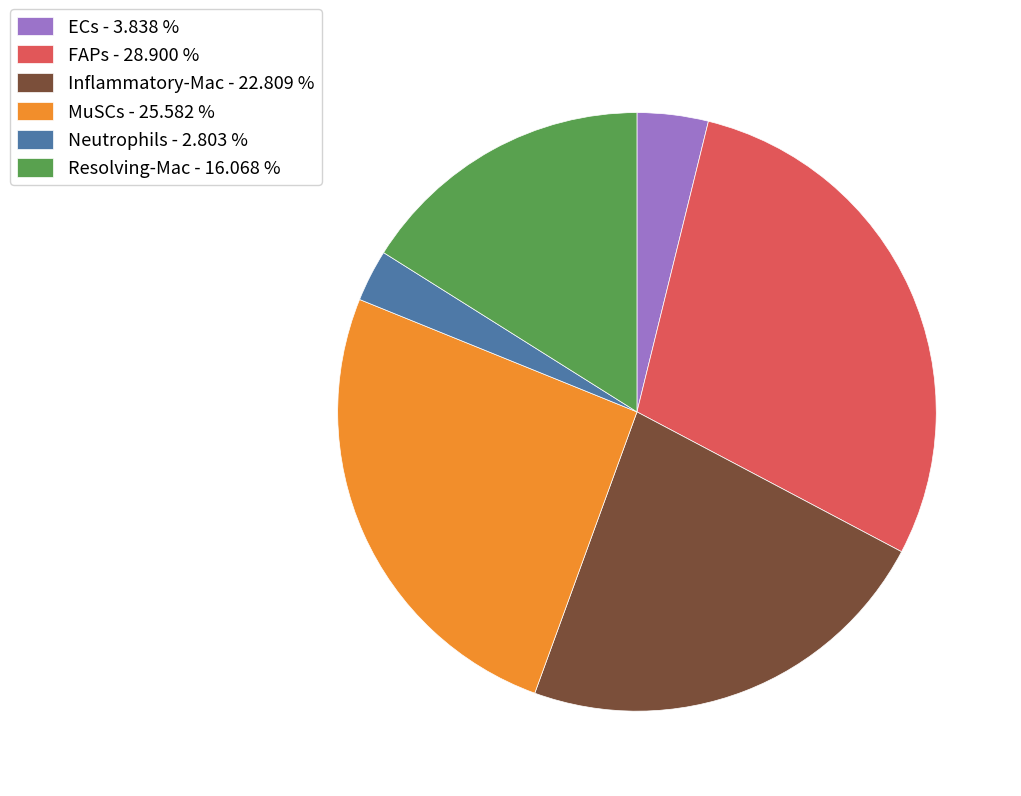

Does any single category account for the majority?

No